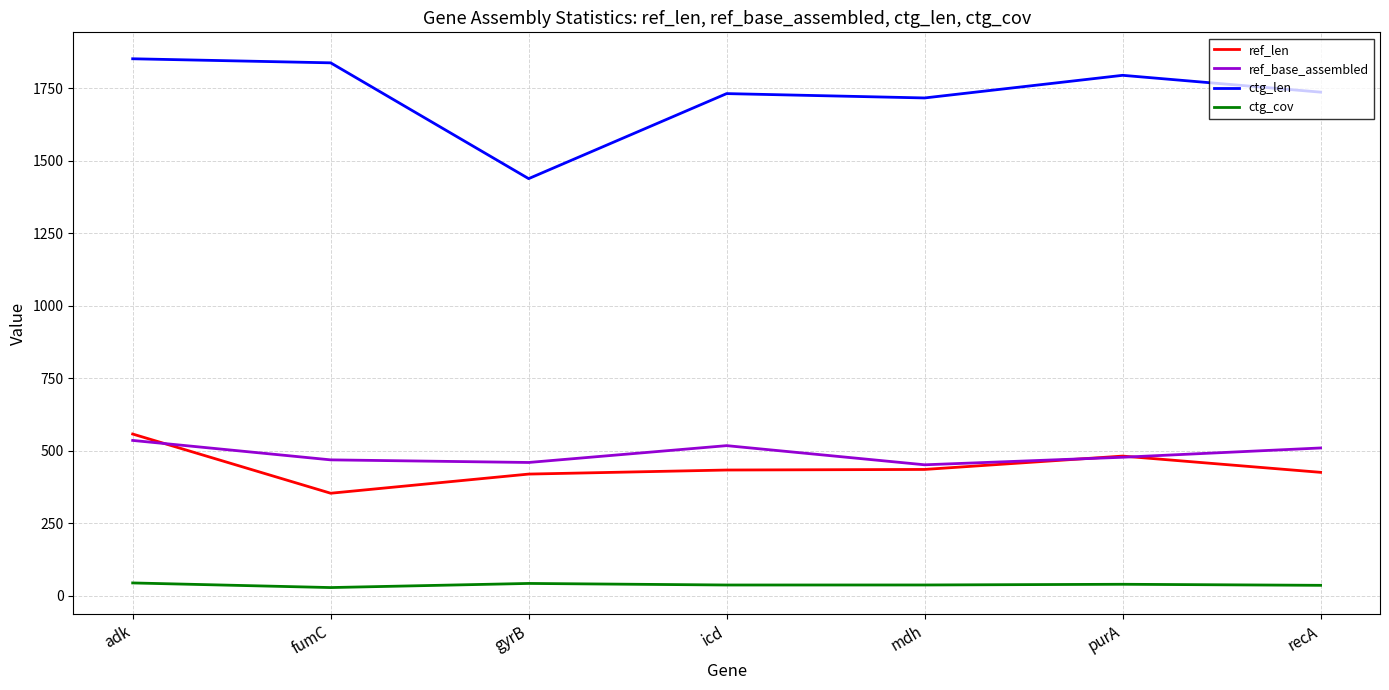

At recA, list the series in order from largest to smallest.

ctg_len, ref_base_assembled, ref_len, ctg_cov